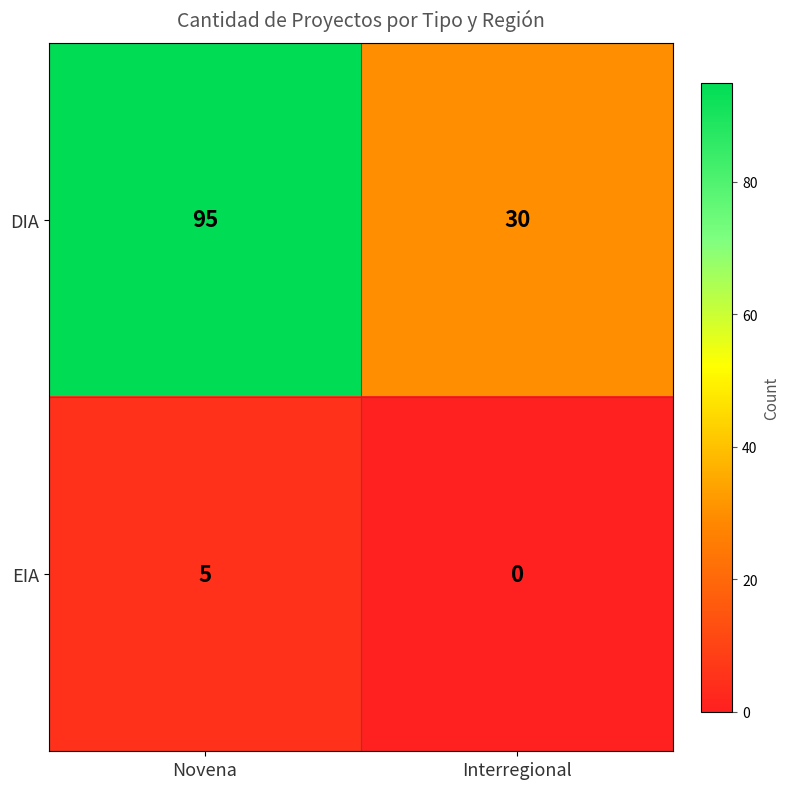

Where is DIA nearest to the value 62?

Interregional